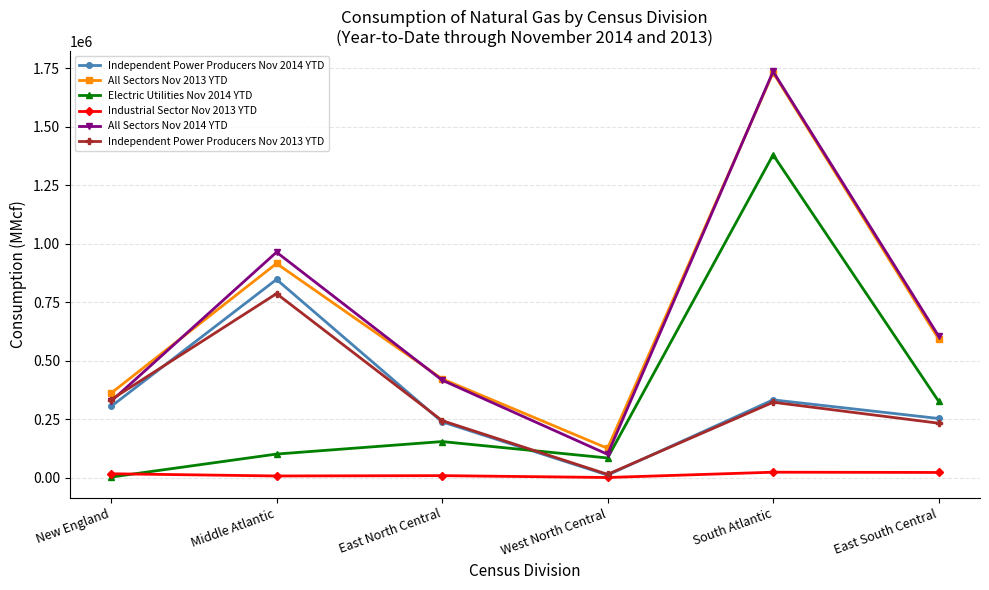

Does the chart display data point markers on the line(s)?

Yes